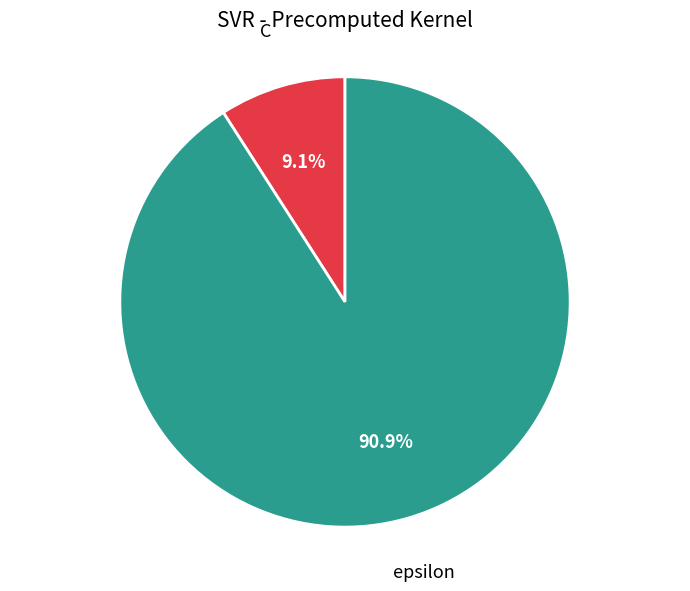

Does any single category account for the majority?

Yes